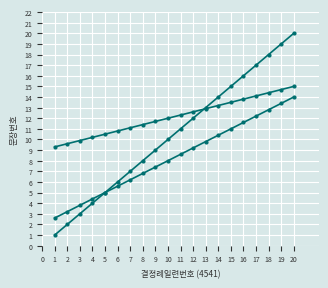

Is it true that 문장번호 (offset) equals 7.2 at 5?

False